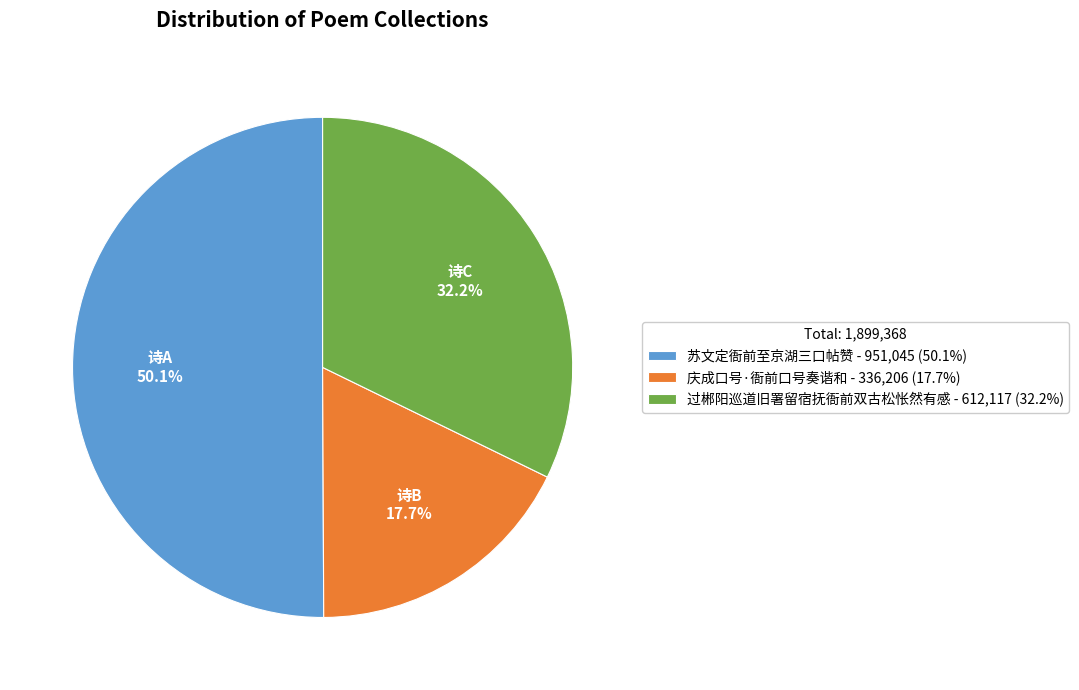

Which slice is the smallest?

庆成口号·衙前口号奏谐和